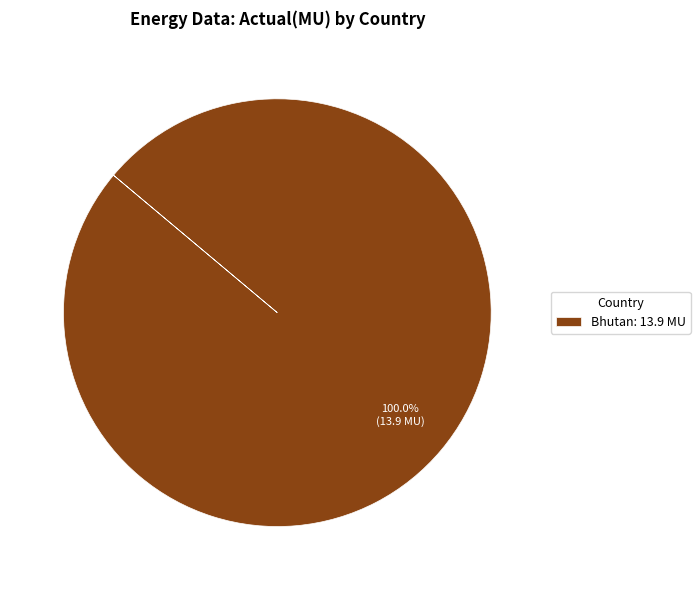

Is there any slice that represents more than half of the pie?

Yes